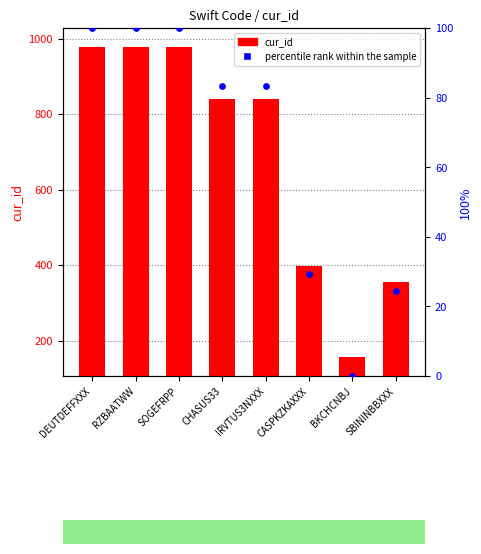

Between CASPKZKAXXX and DEUTDEFFXXX, which is larger?

DEUTDEFFXXX